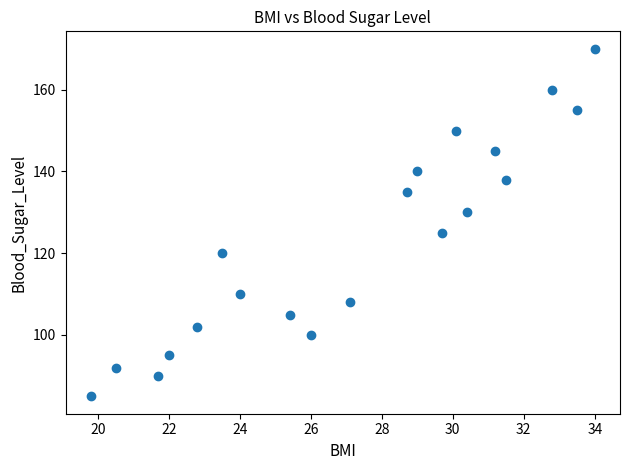

What Y value in the scatter plot is closest to 127?

125